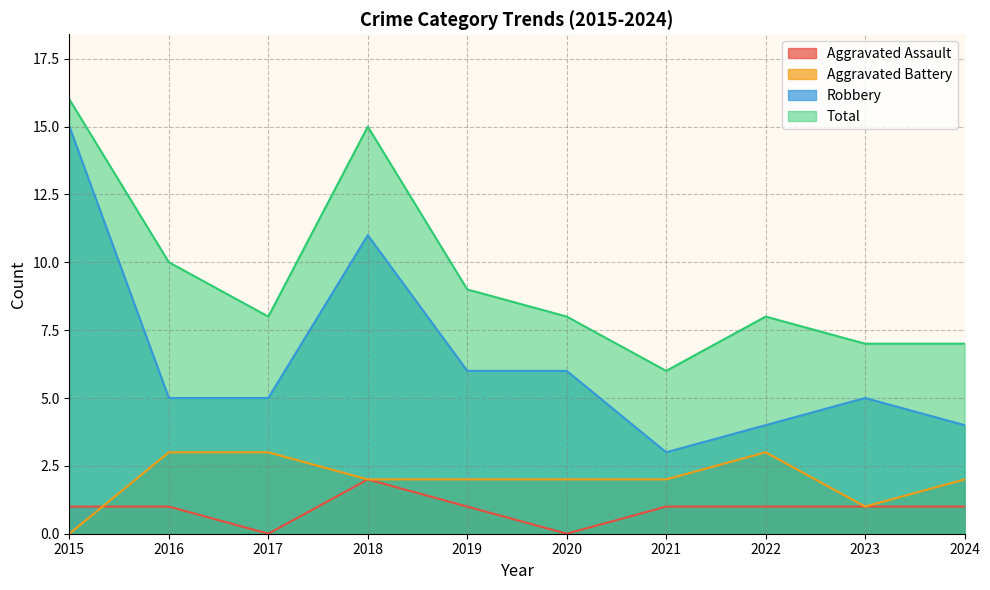

List the series in order of their peak value, highest first.

Total, Robbery, Aggravated Battery, Aggravated Assault